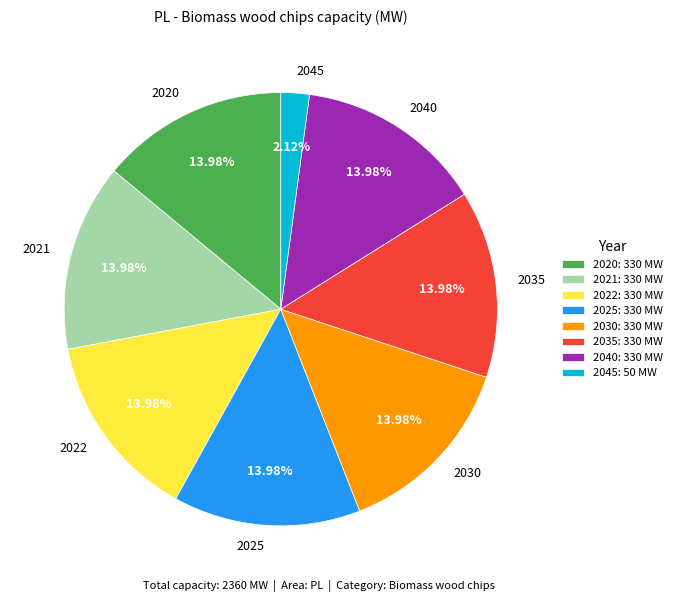

Between 2030 and 2045, which is larger?

2030